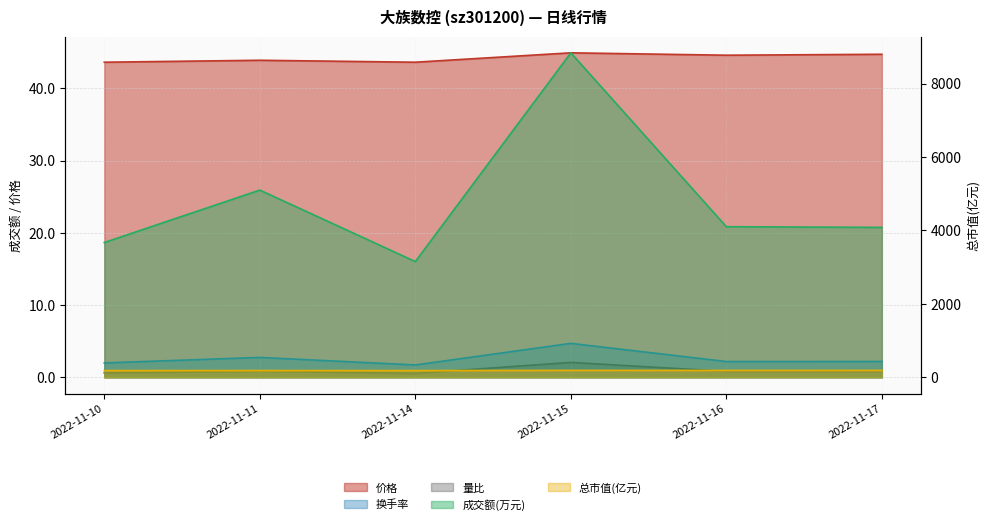

What is the maximum value for 换手率?

4.7